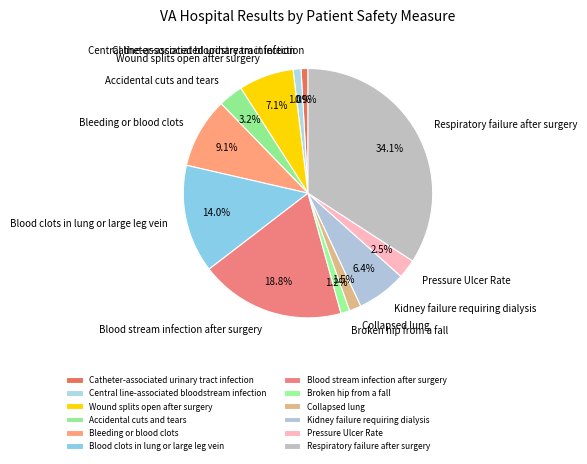

To the nearest percent, what portion does Respiratory failure after surgery represent?

34%